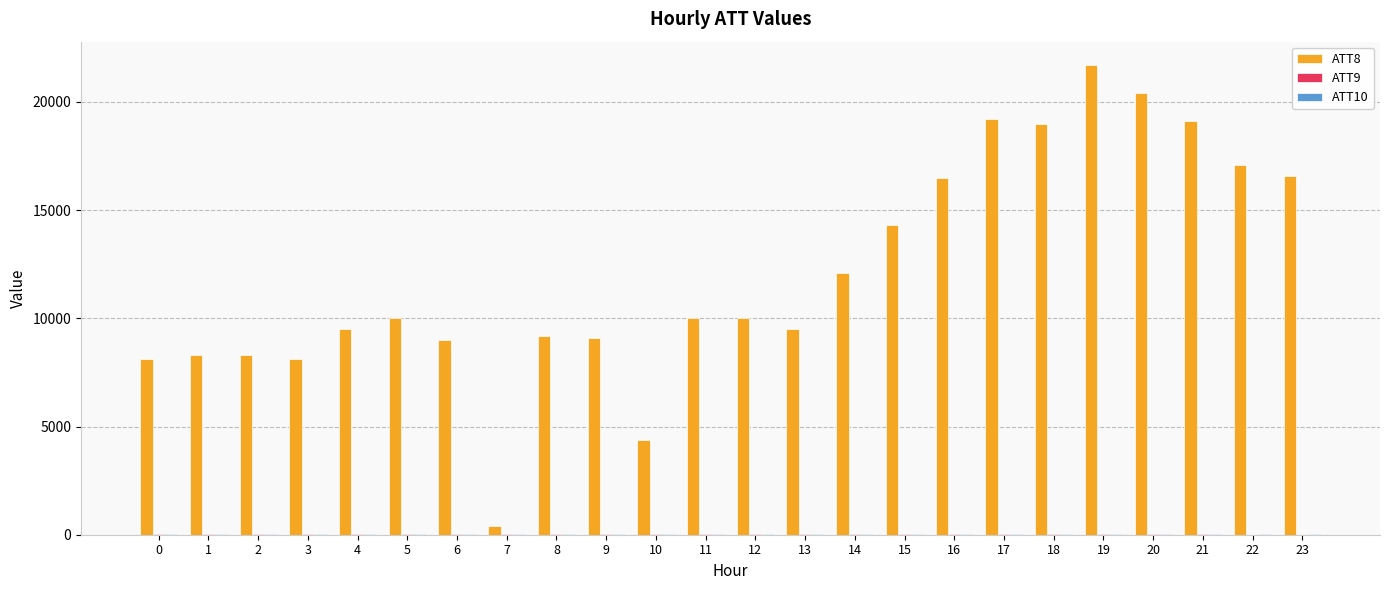

Which series has the largest total across all categories?

ATT8